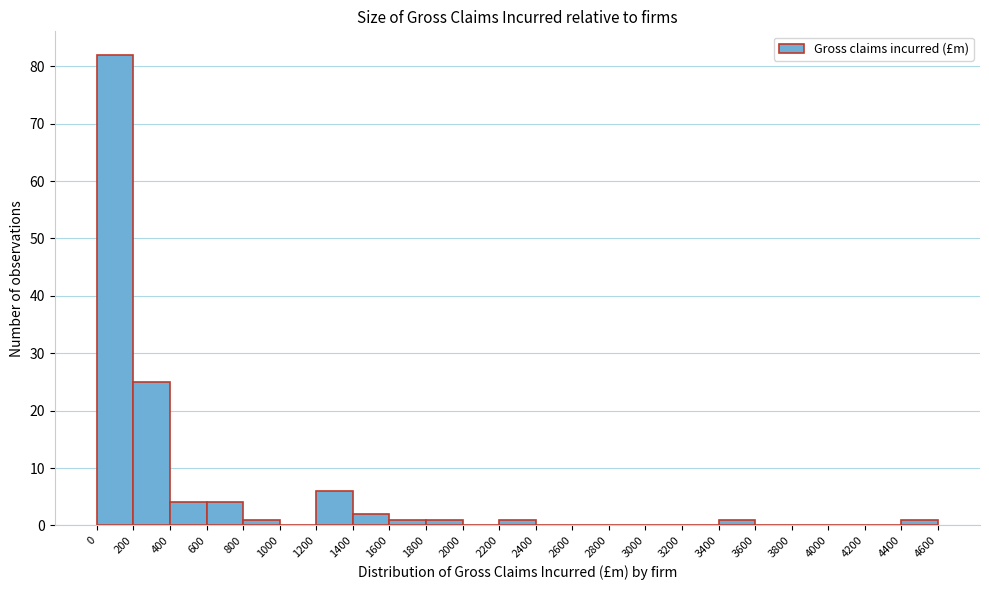

Over which range of the x-axis is the bar tallest?

0 to 200